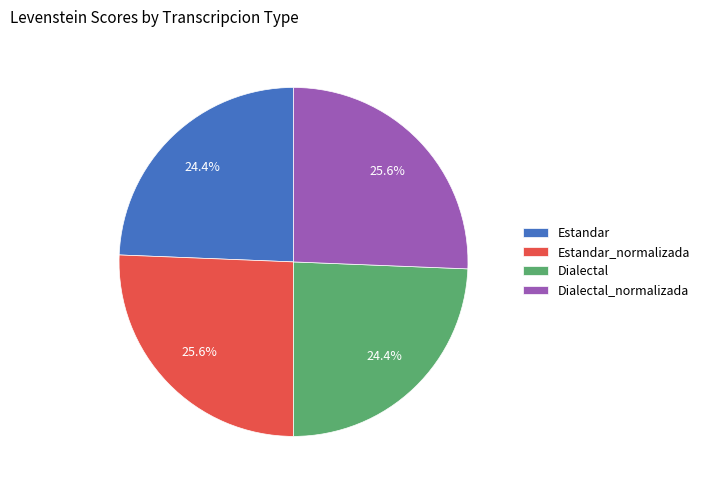

What percentage do Estandar and Estandar_normalizada together represent?

50.0%